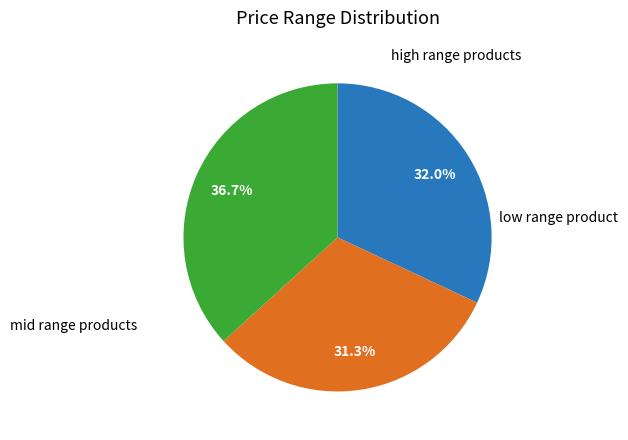

Is there any slice that represents more than half of the pie?

No